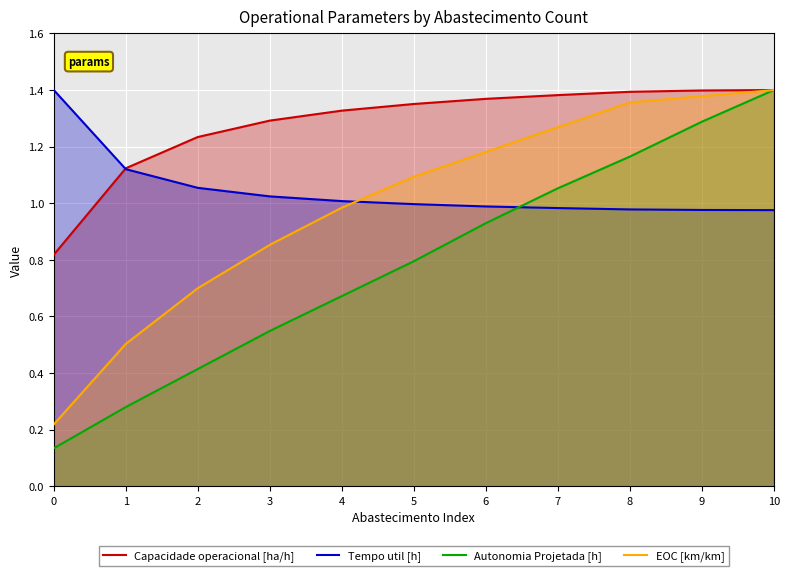

Which series has the widest spread of values?

Autonomia Projetada [h]